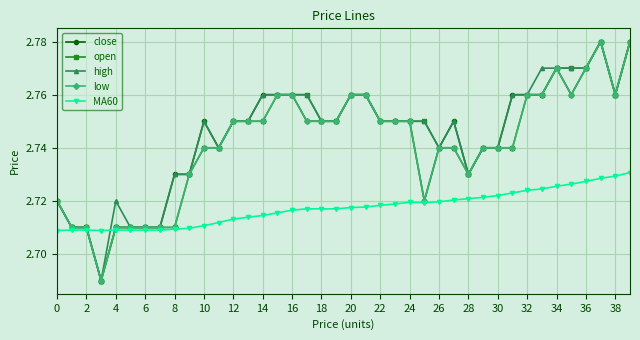

True or false: low has more than 0 points higher than both neighbors.

True